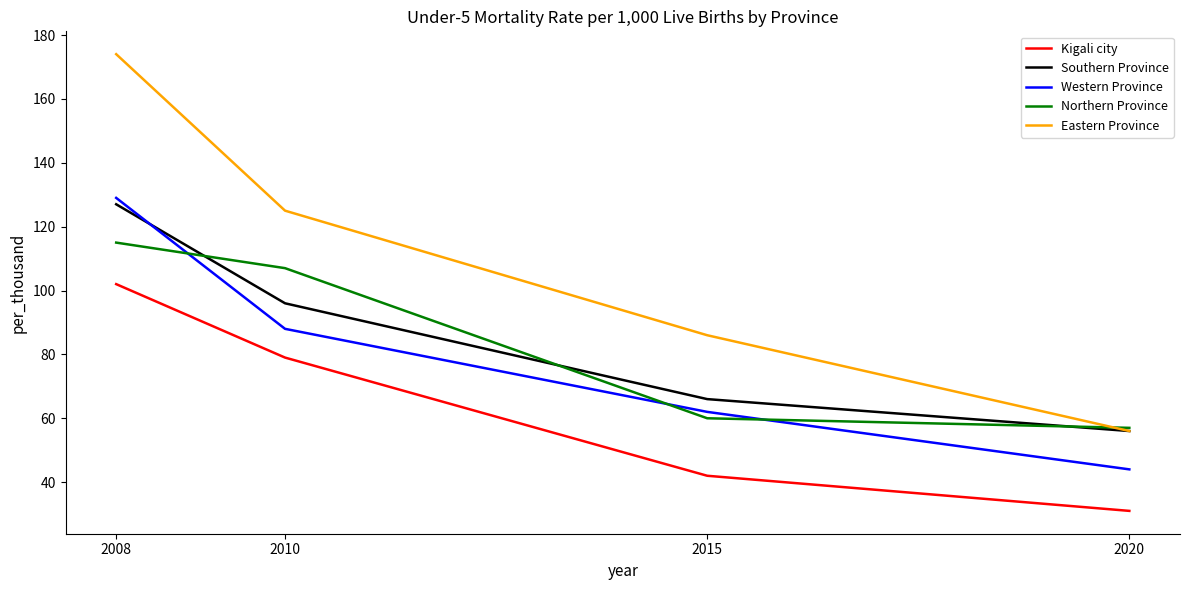

List the labels in order of Kigali city value, largest first.

2008, 2010, 2015, 2020